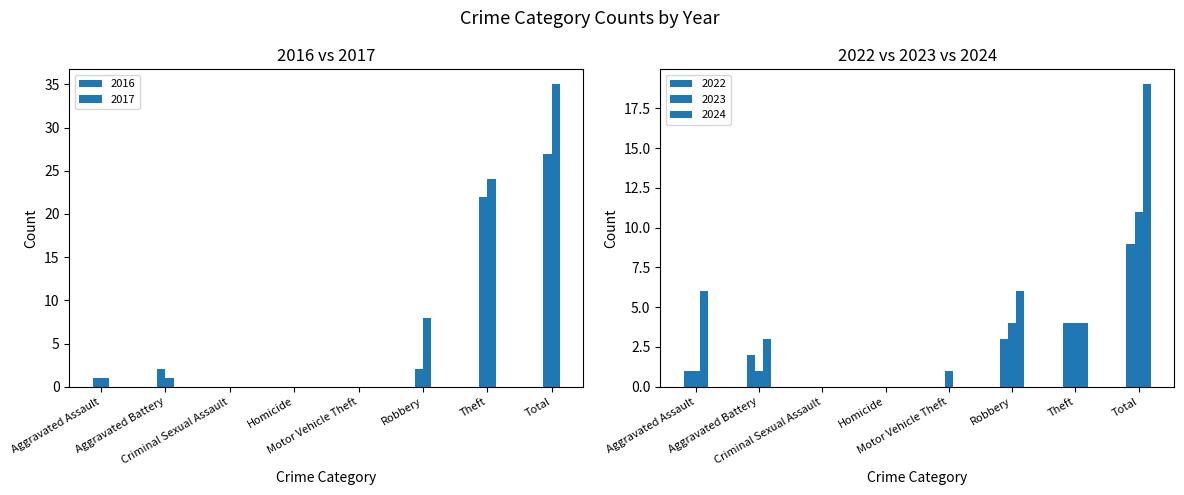

What is the label of the 8th bar from the left?

Total